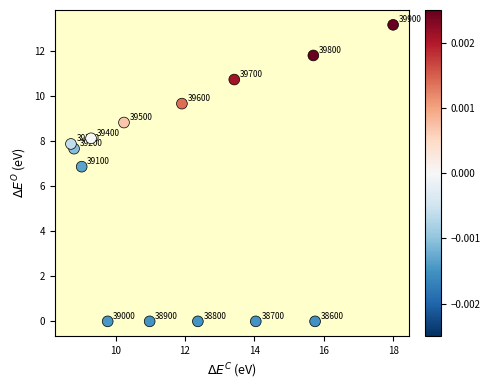

What is the range of X values (max minus min)?

9.3